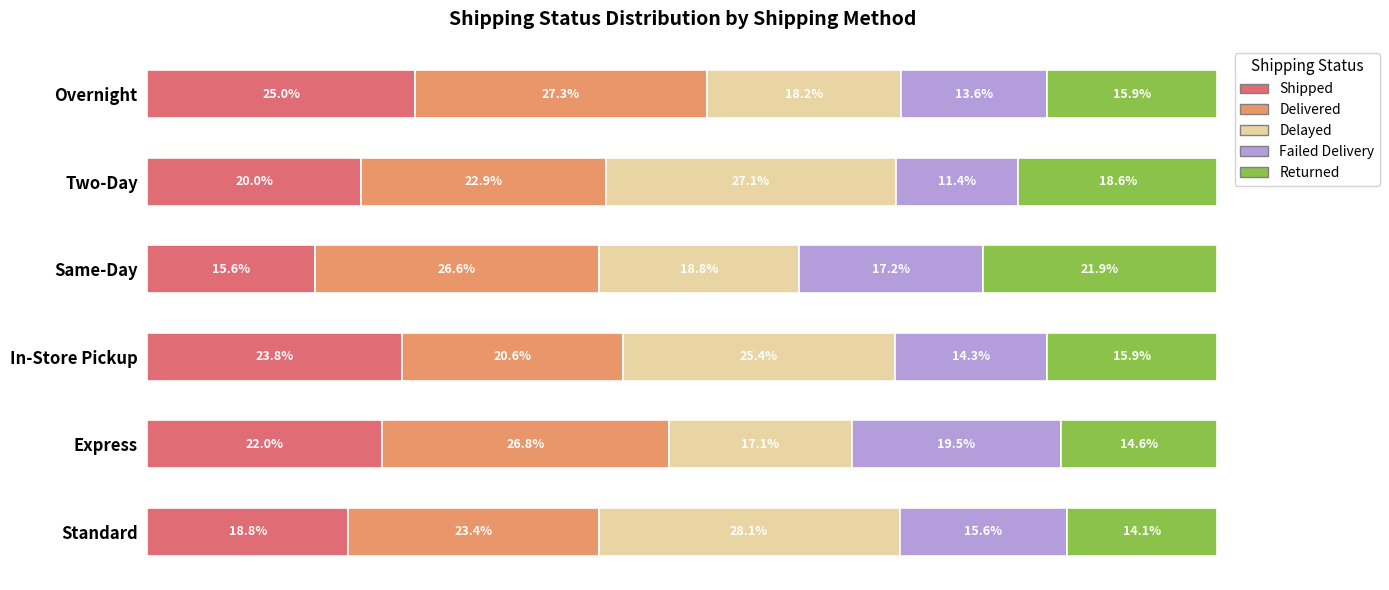

Which category has the highest value in the Shipped series?

Overnight